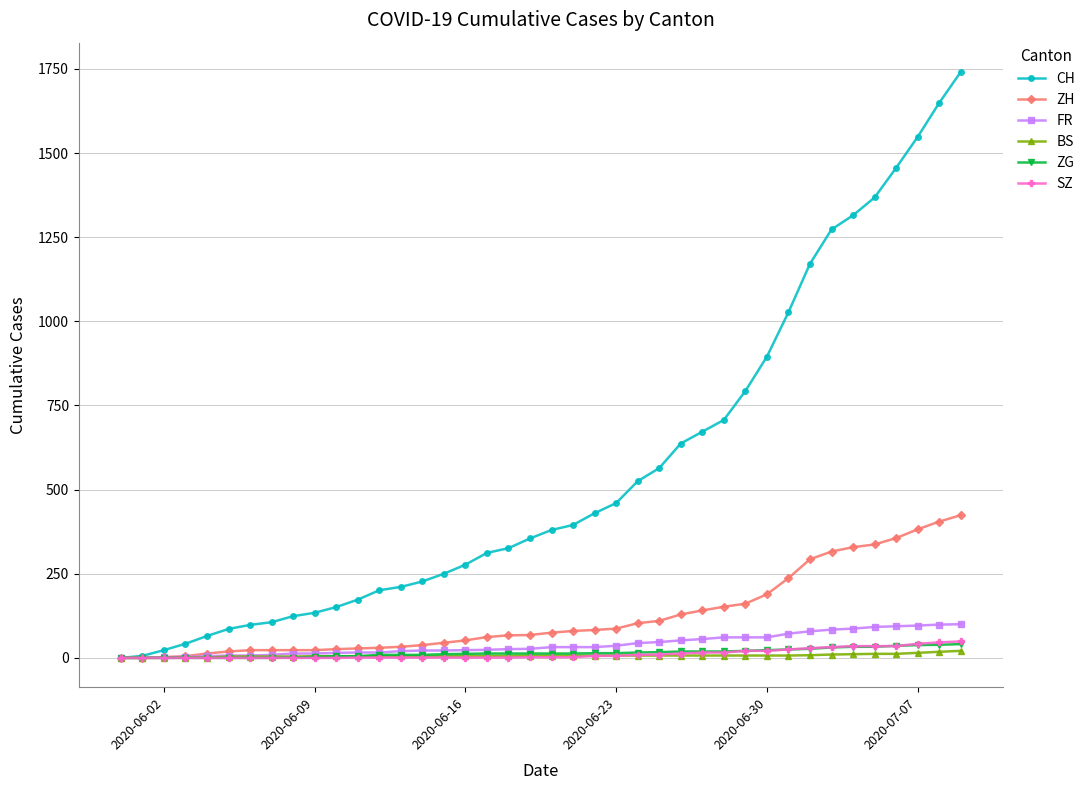

What is the maximum value for ZH?

424